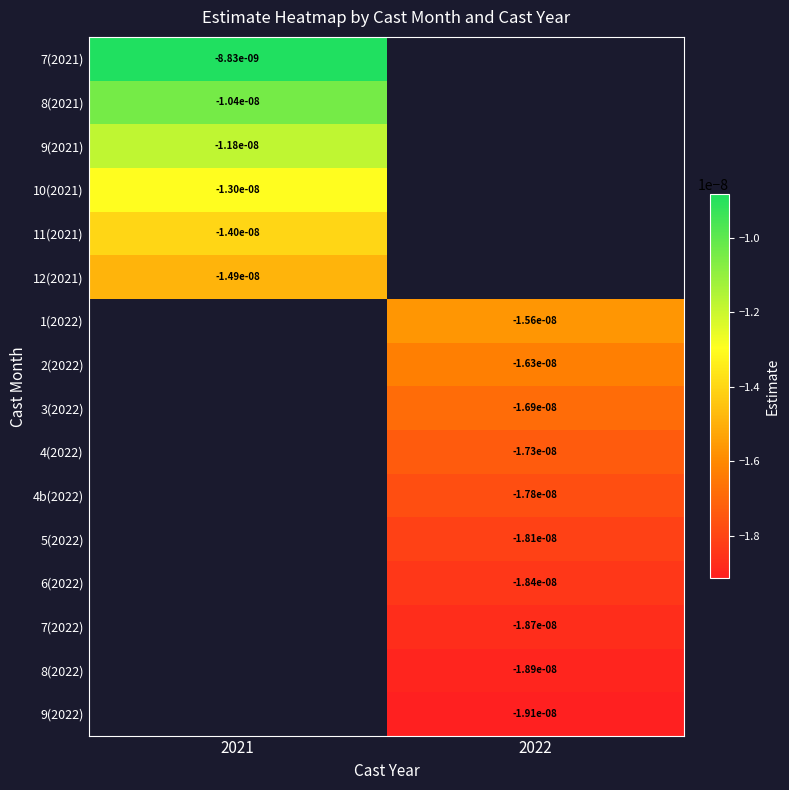

Count the number of categories in the chart.

2